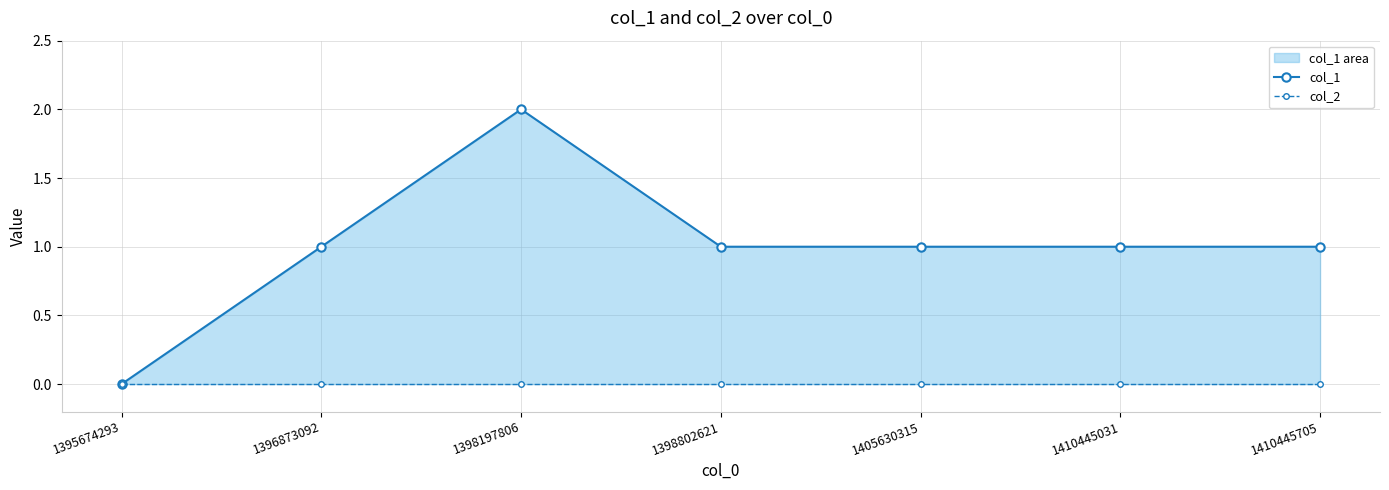

Reading left to right, what are all the values shown in this chart?

col_1: 1395674293=0	1396873092=1	1398197806=2	1398802621=1	1405630315=1	1410445031=1	1410445705=1
col_2: 1395674293=0	1396873092=0	1398197806=0	1398802621=0	1405630315=0	1410445031=0	1410445705=0